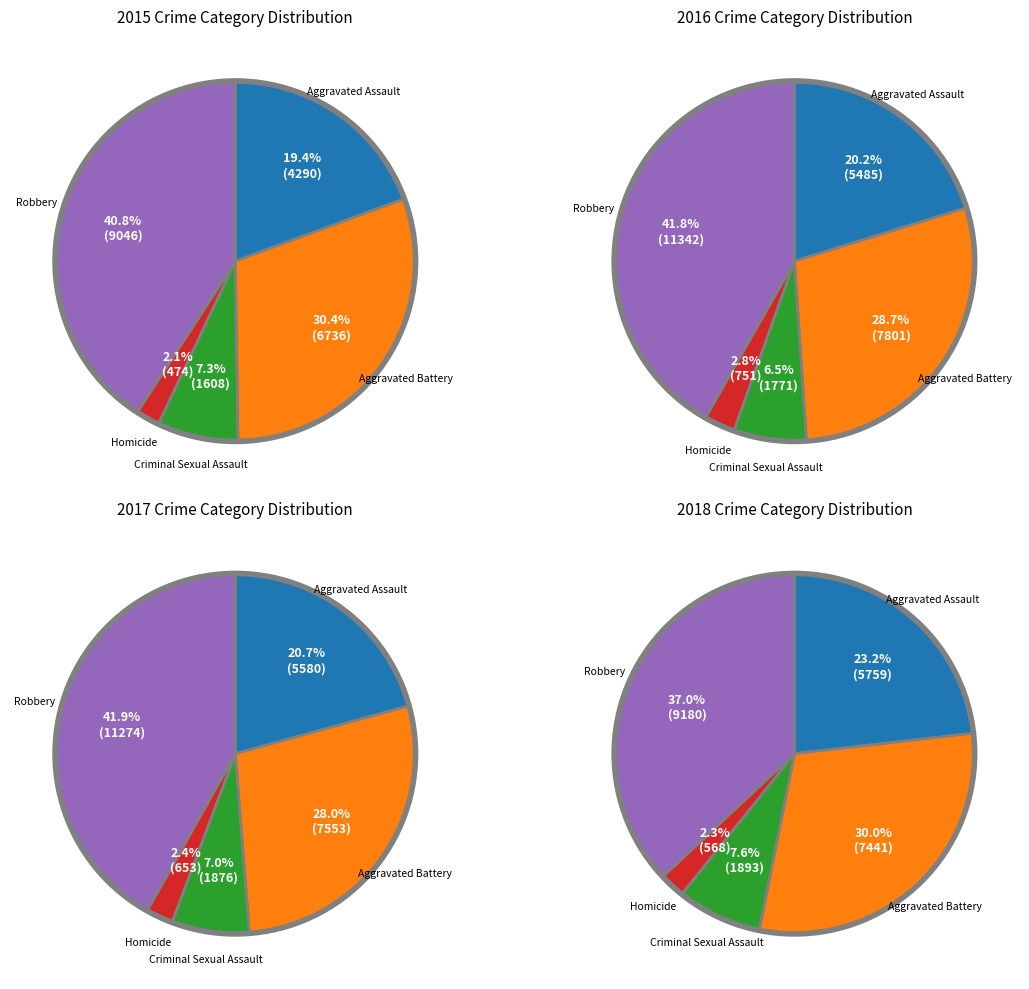

How much of the chart is everything except Homicide?

97.9%